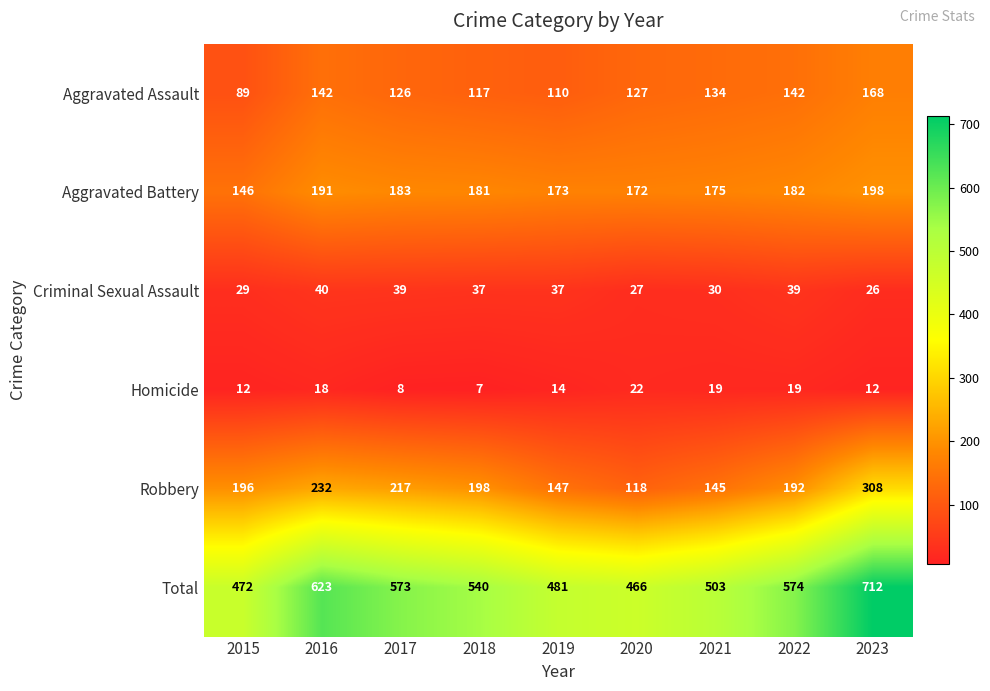

Which series has the largest range (max minus min)?

Total